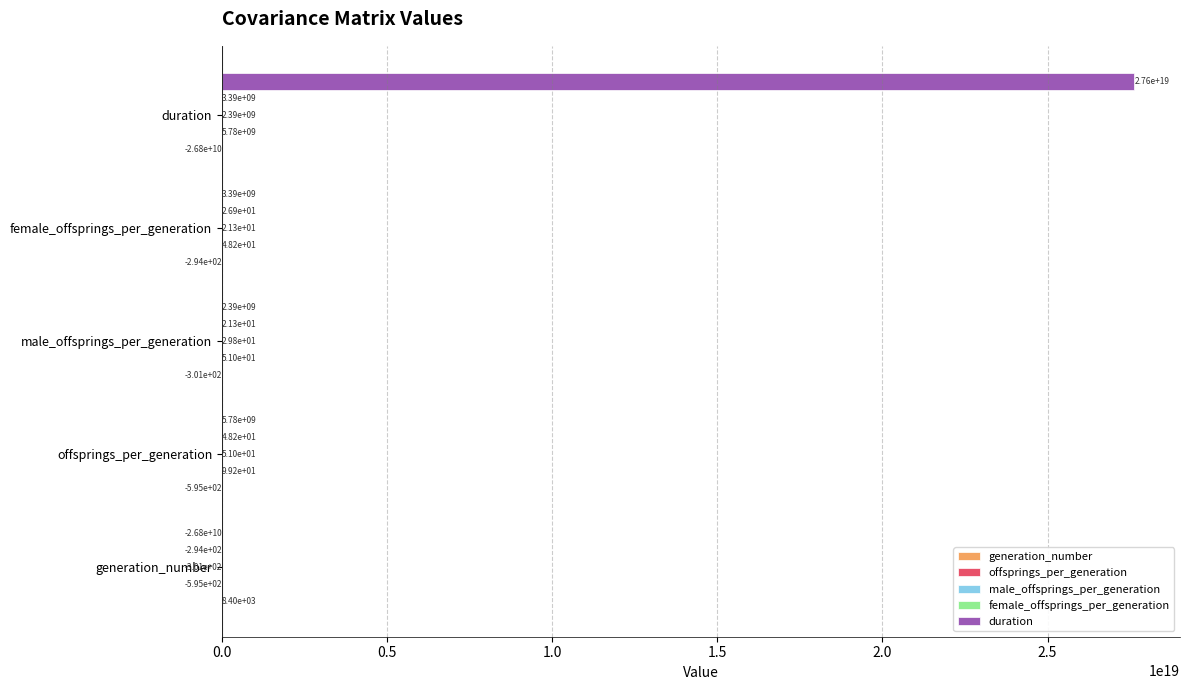

At which category is the sum across all series the highest?

duration